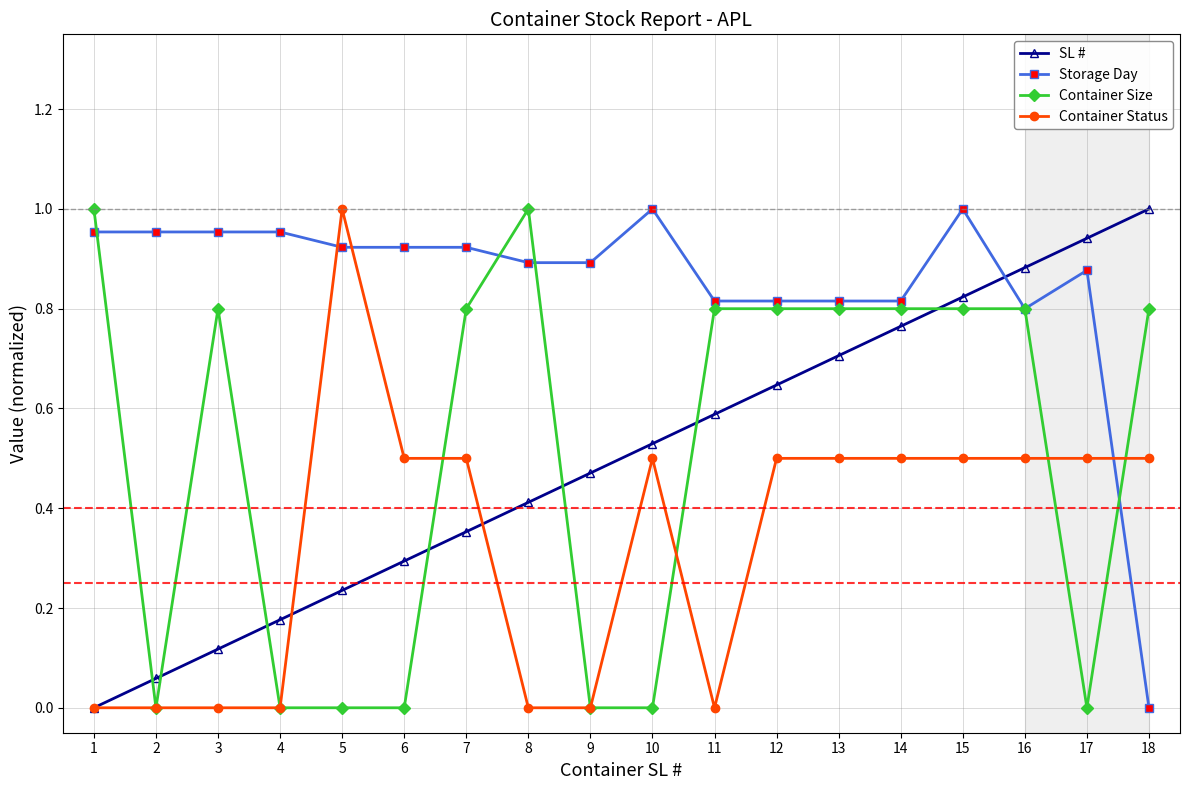

Between 3 and 16, which series saw the biggest shift?

SL #